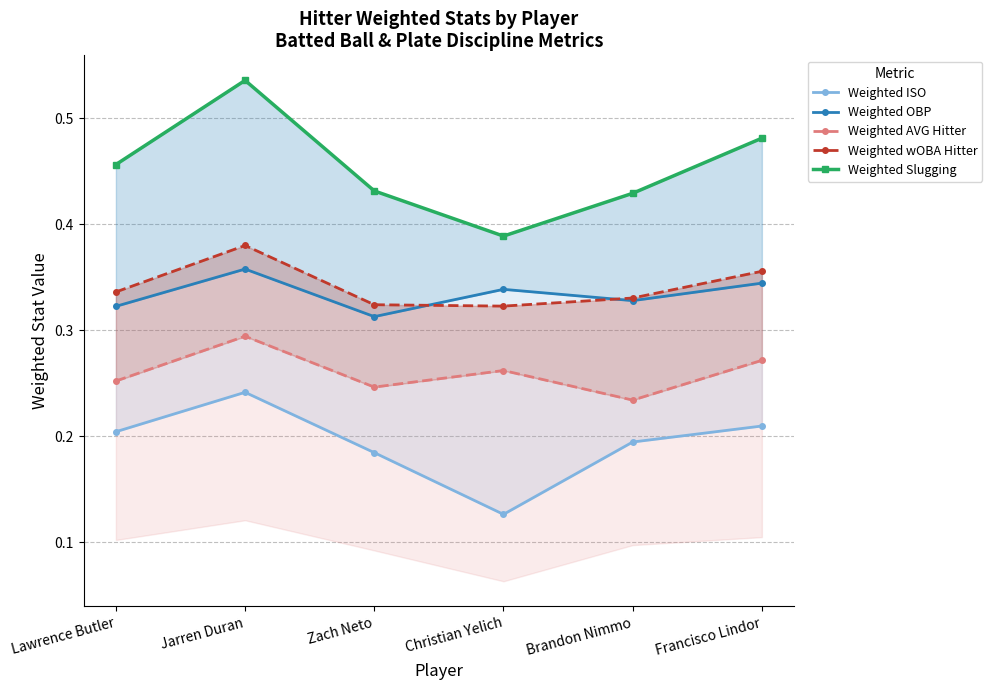

How many lines are shown in the chart?

5